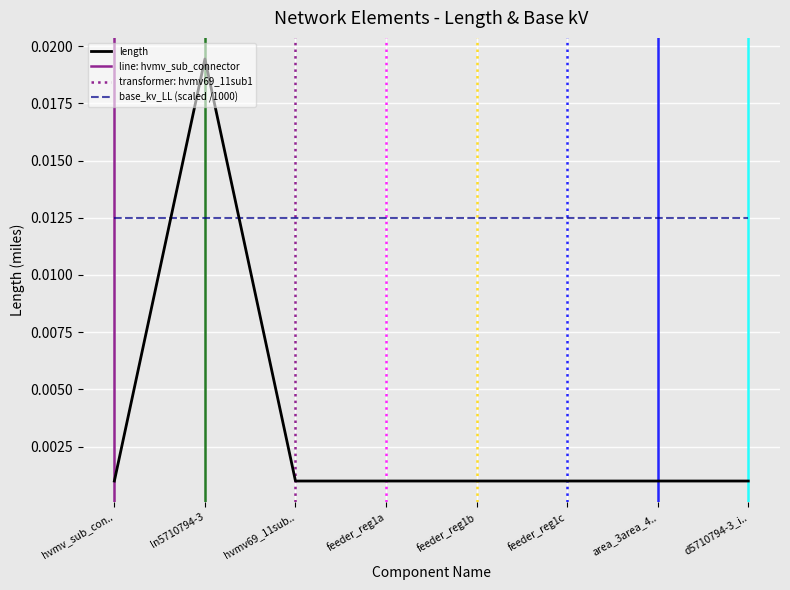

What is the label of the 5th point from the left?

feeder_reg1b